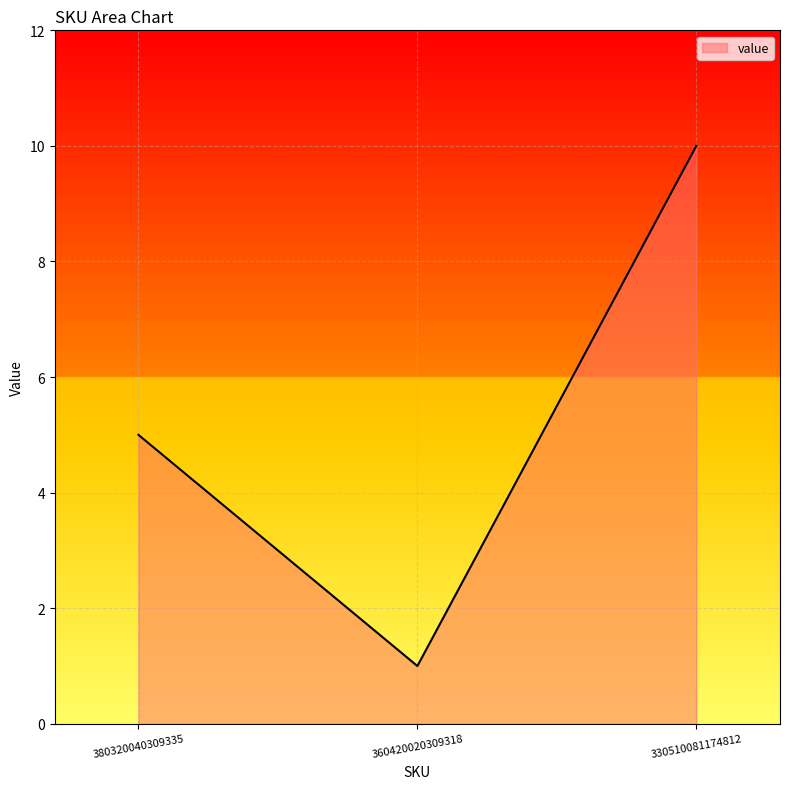

Does the chart display data point markers on the line(s)?

No